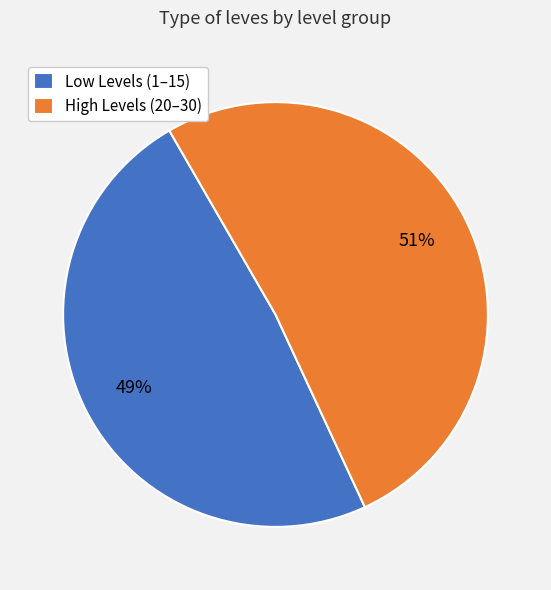

To the nearest percent, what is the average slice percentage?

50%